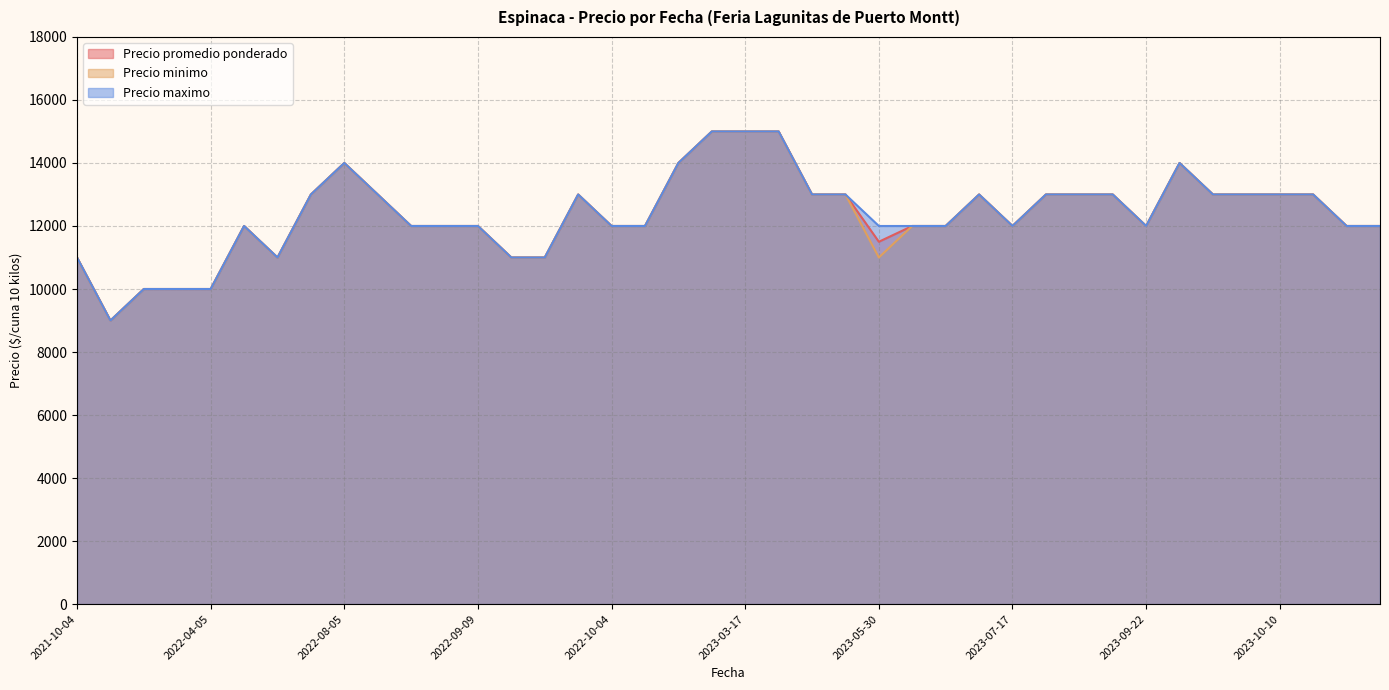

Count the Precio minimo values in the range 12000 to 13000.

25